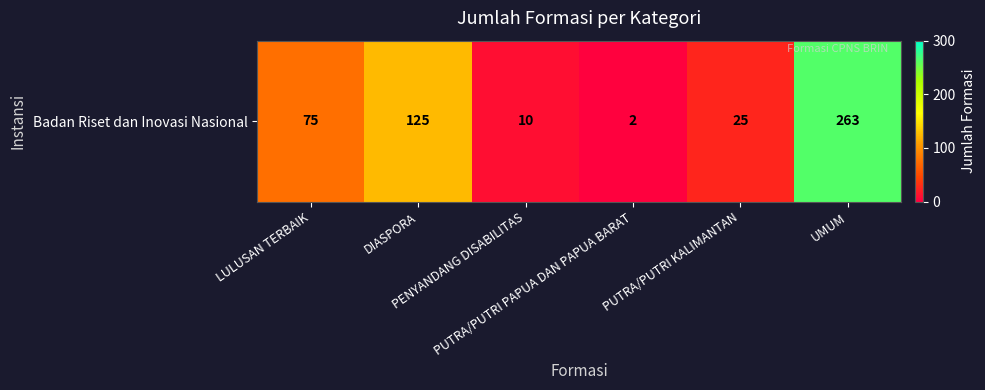

Between PUTRA/PUTRI KALIMANTAN and DIASPORA, which is larger?

DIASPORA